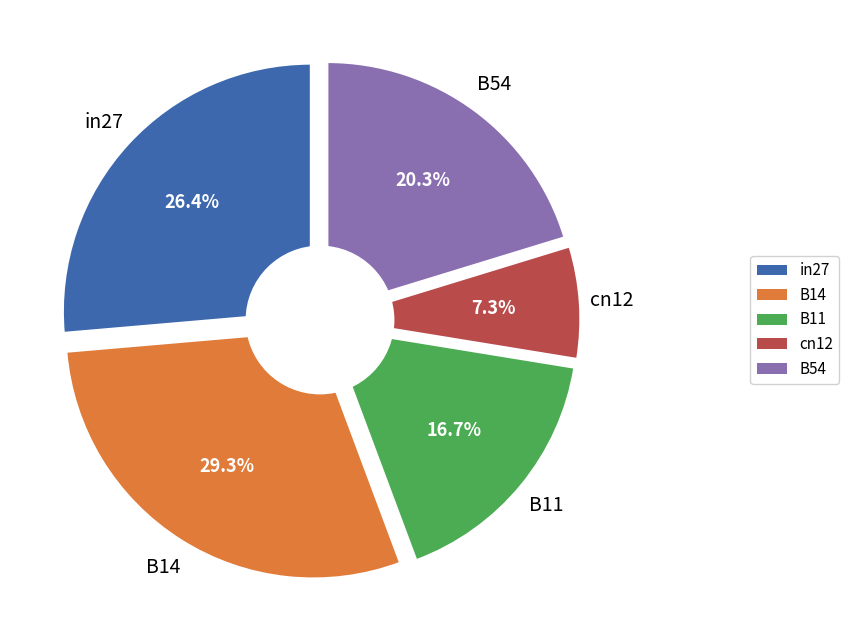

Count the number of slices in the pie.

5